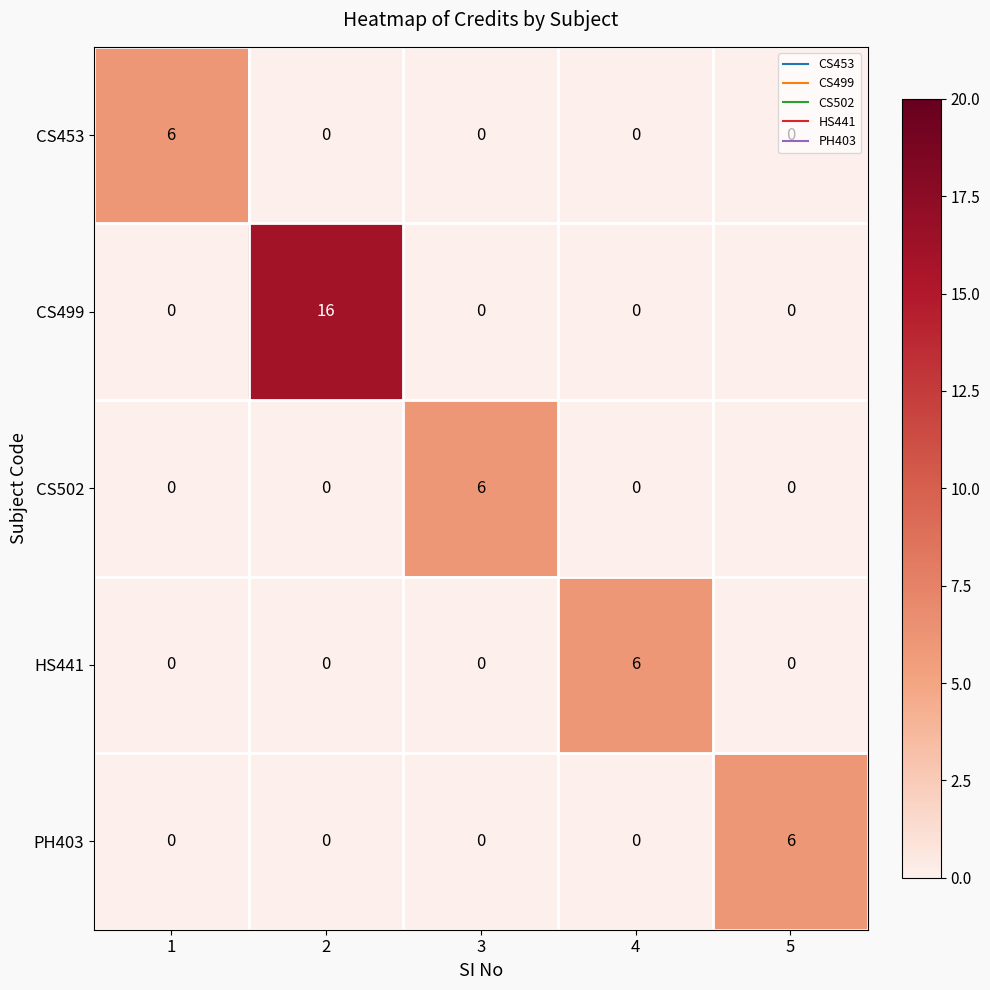

What is the maximum value for HS441?

6